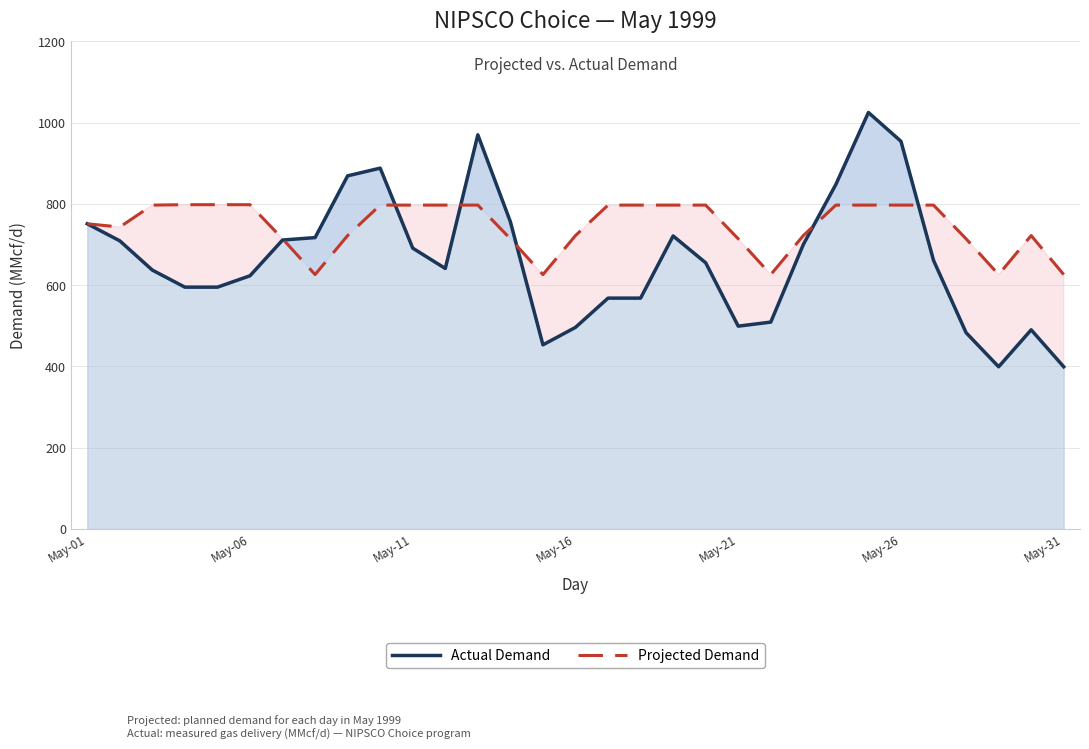

True or false: Projected Demand has more than 0 points higher than both neighbors.

True